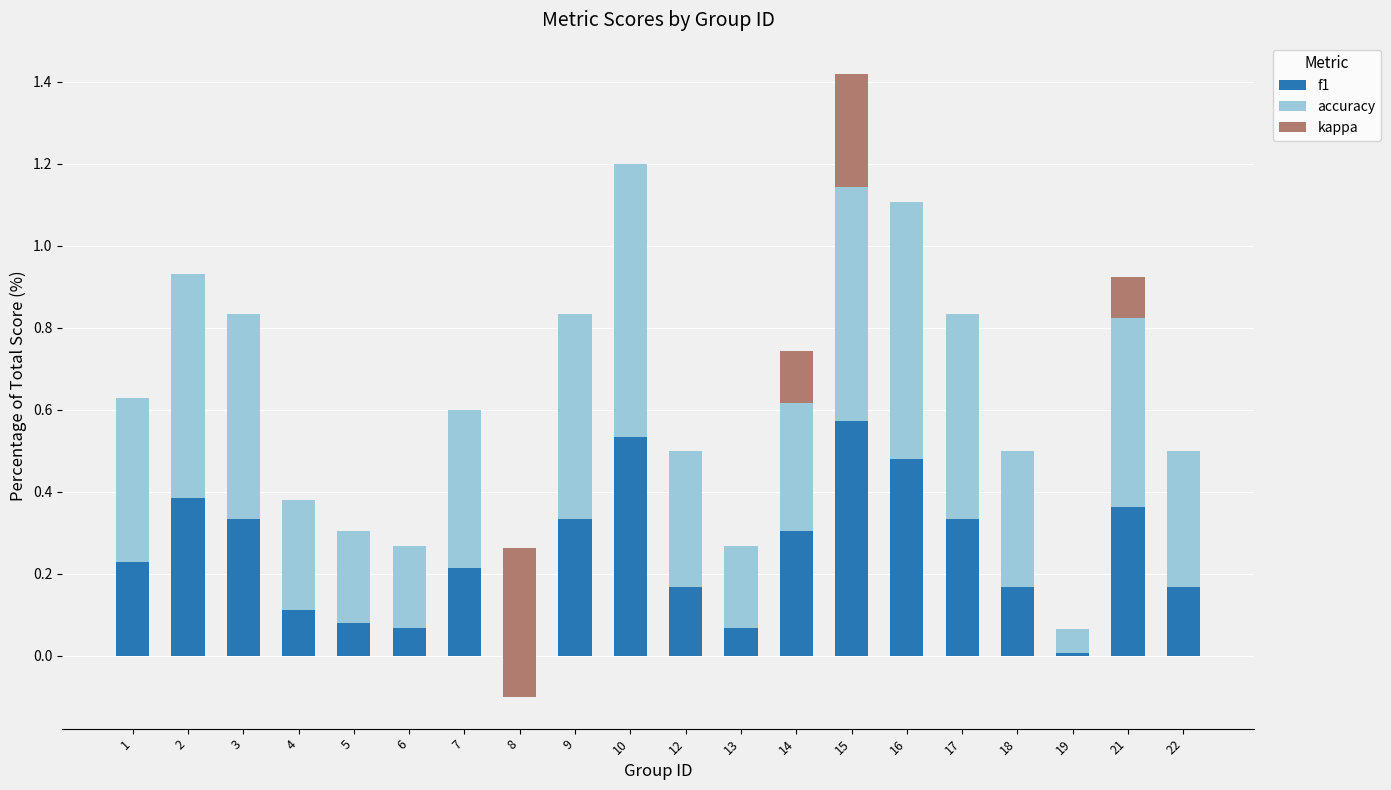

How many bars are there in each group?

3